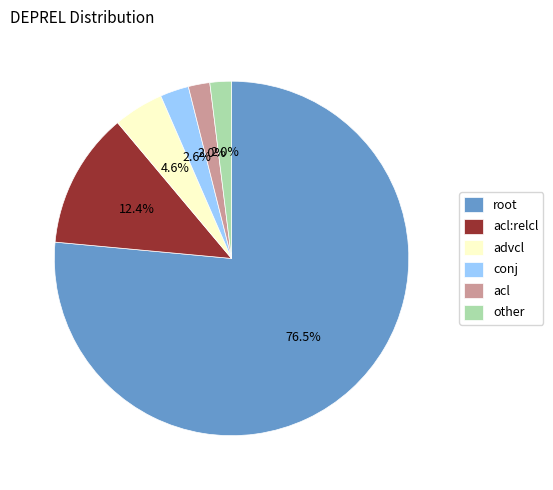

Combined, what portion of the pie is advcl and conj?

7.2%